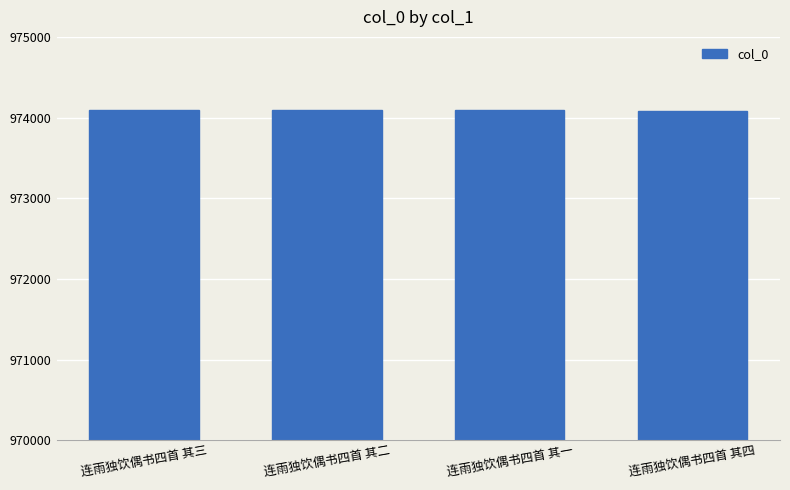

What is the label of the 3rd bar from the right?

连雨独饮偶书四首 其二